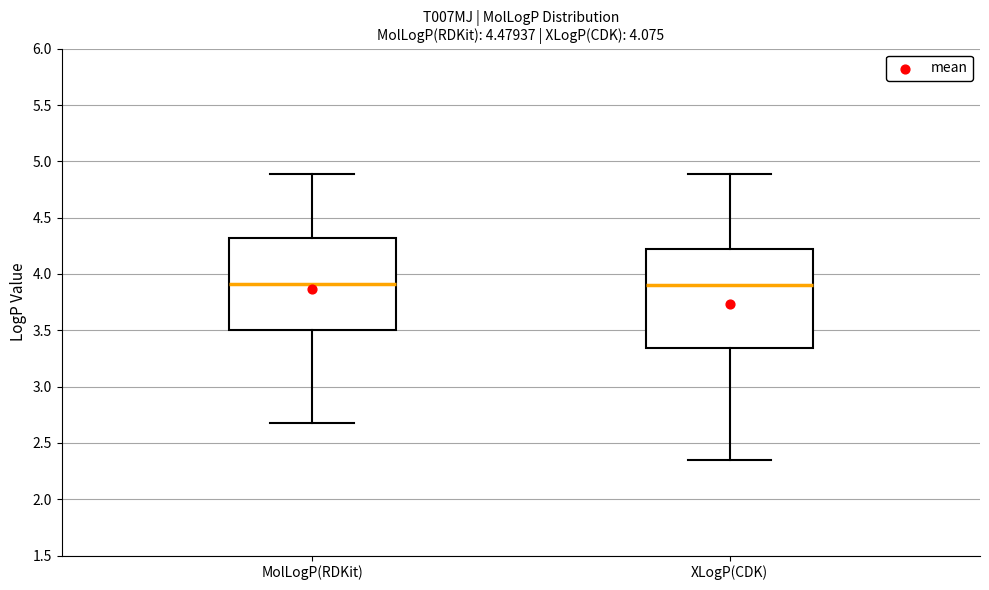

Reading left to right, read every box against the y-axis: the position of its median line, the range the box covers, and the ends of its whiskers. The values are not printed on the chart, so give them approximately, as read against the axis.

MolLogP(RDKit): median 3.90, box 3.50 to 4.30, whiskers 2.70 to 4.90
XLogP(CDK): median 3.90, box 3.35 to 4.20, whiskers 2.35 to 4.90